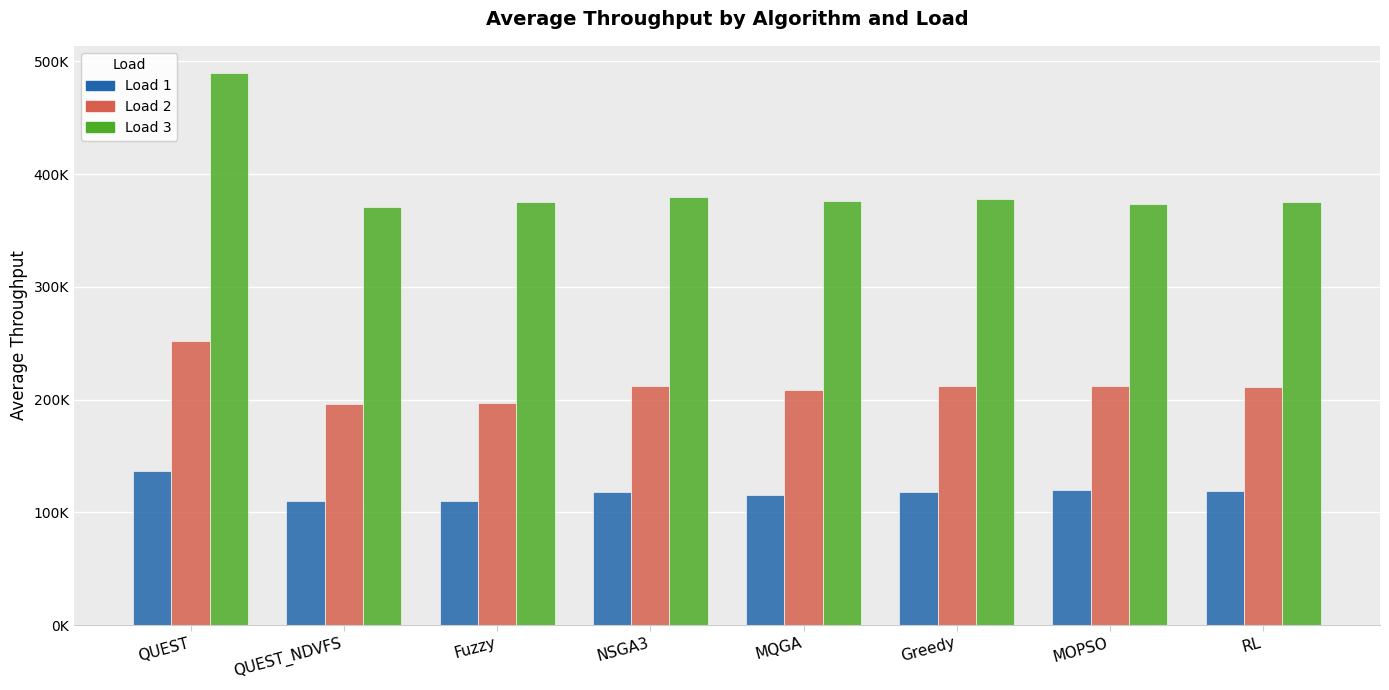

Reading left to right, what are all the values shown in this chart?

Load 1: QUEST=136626.8	QUEST_NDVFS=109914.5	Fuzzy=110369.0	NSGA3=117783.5	MQGA=115120.2	Greedy=117914.3	MOPSO=119853.3	RL=119283.9
Load 2: QUEST=251654.9	QUEST_NDVFS=195894.4	Fuzzy=196938.5	NSGA3=212262.5	MQGA=209033.0	Greedy=211858.2	MOPSO=212470.2	RL=210973.2
Load 3: QUEST=489395.9	QUEST_NDVFS=371127.3	Fuzzy=375230.8	NSGA3=379475.0	MQGA=376058.6	Greedy=377629.0	MOPSO=373431.8	RL=375332.7